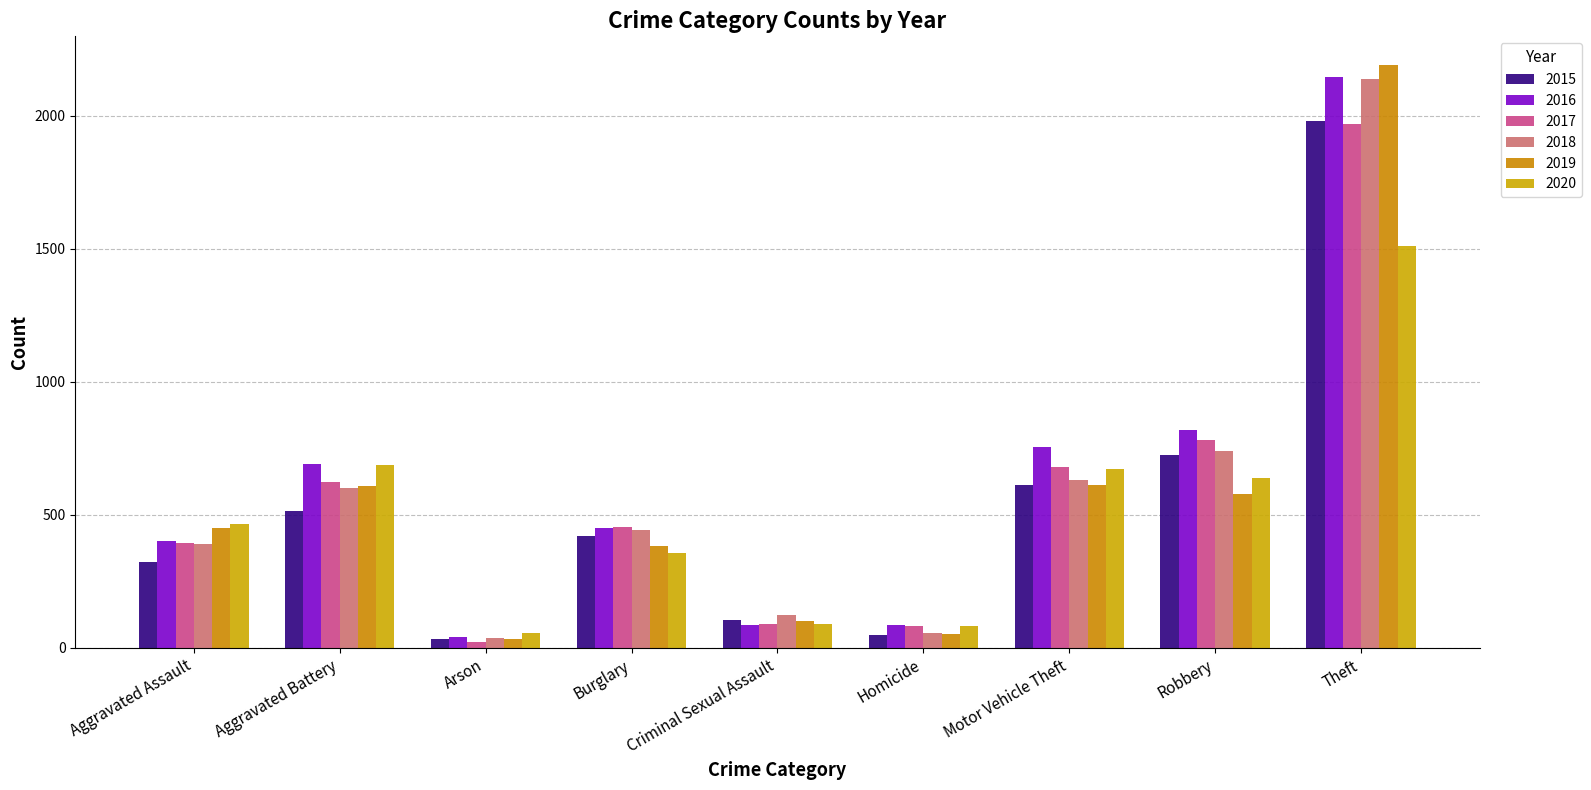

What is the spread (max minus min) of values at Theft?

678